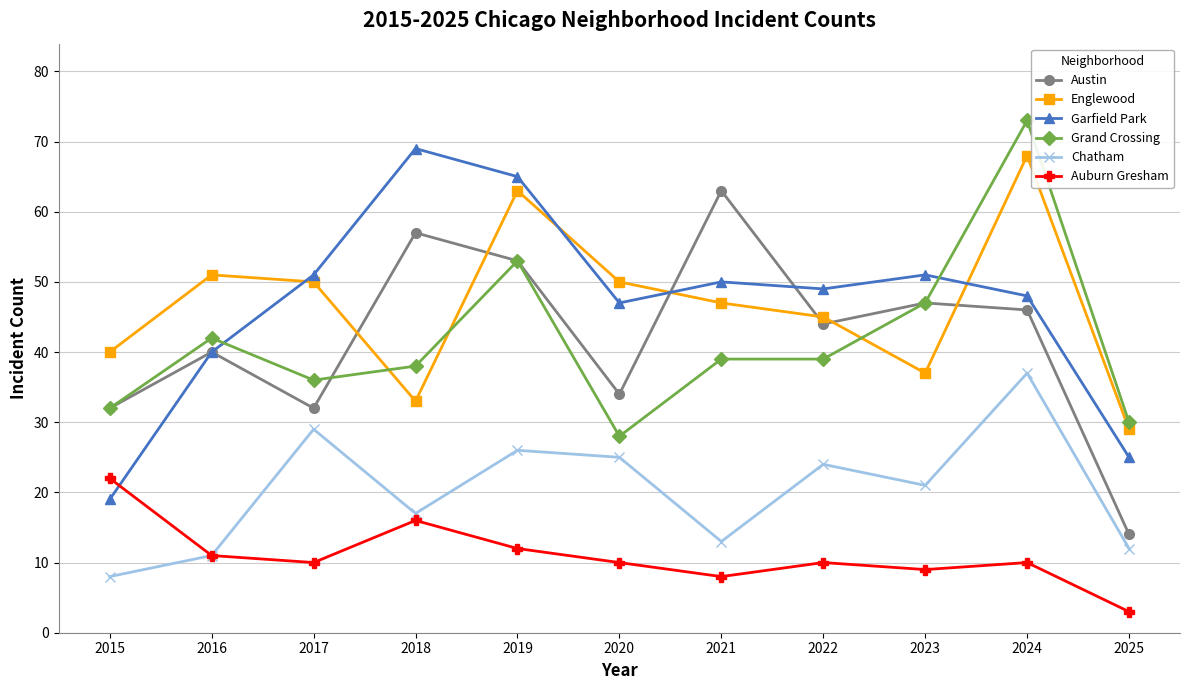

True or false: Austin and Auburn Gresham cross at least once.

False